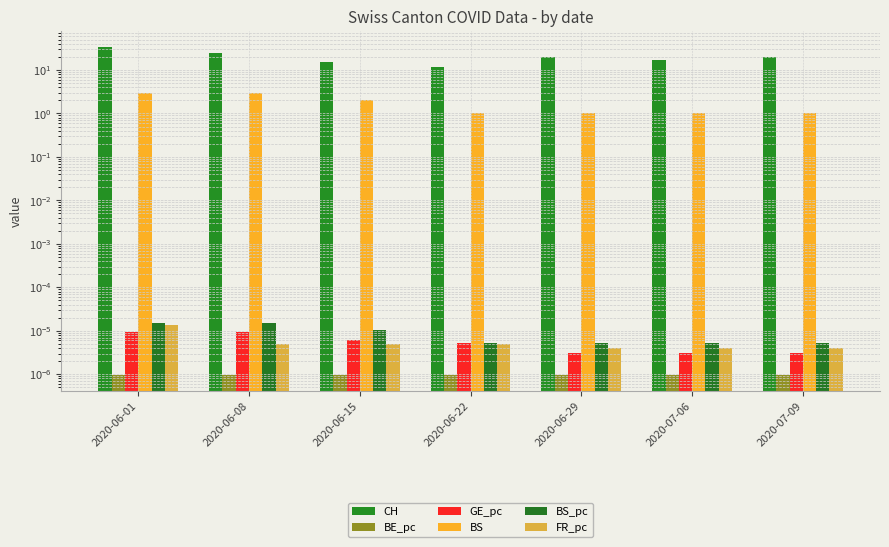

At which category does the chart reach its minimum across all series?

2020-06-01